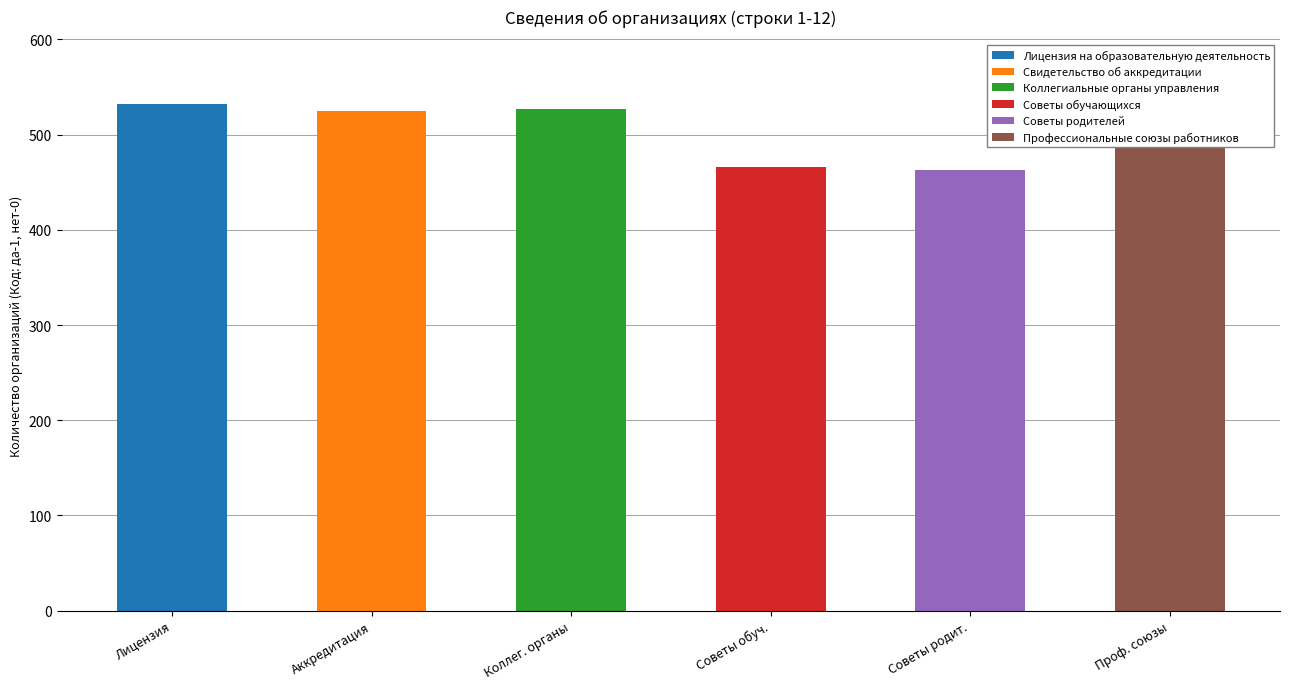

Which category has the highest value in the Профессиональные союзы работников series?

Проф. союзы